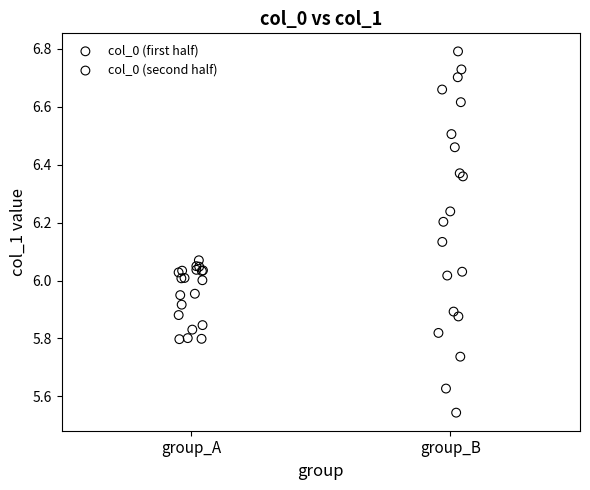

What are all the series names shown in the legend?

col_0 (first half), col_0 (second half)